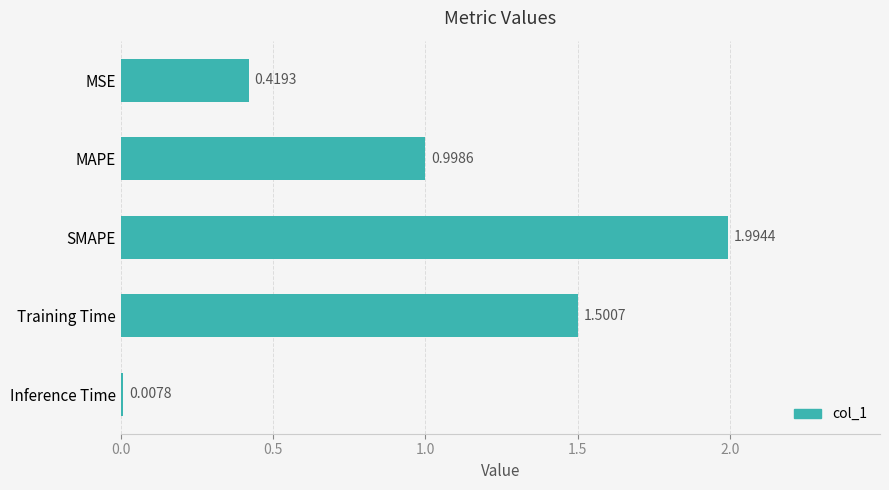

List the labels in order of value, largest first.

SMAPE, Training Time, MAPE, MSE, Inference Time